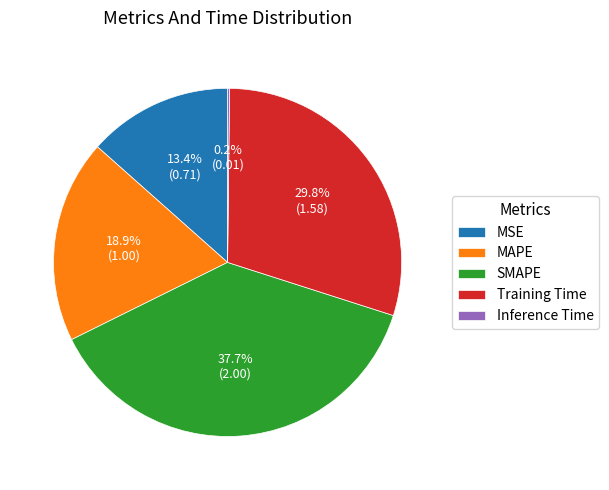

Which category has the biggest portion of the pie?

SMAPE